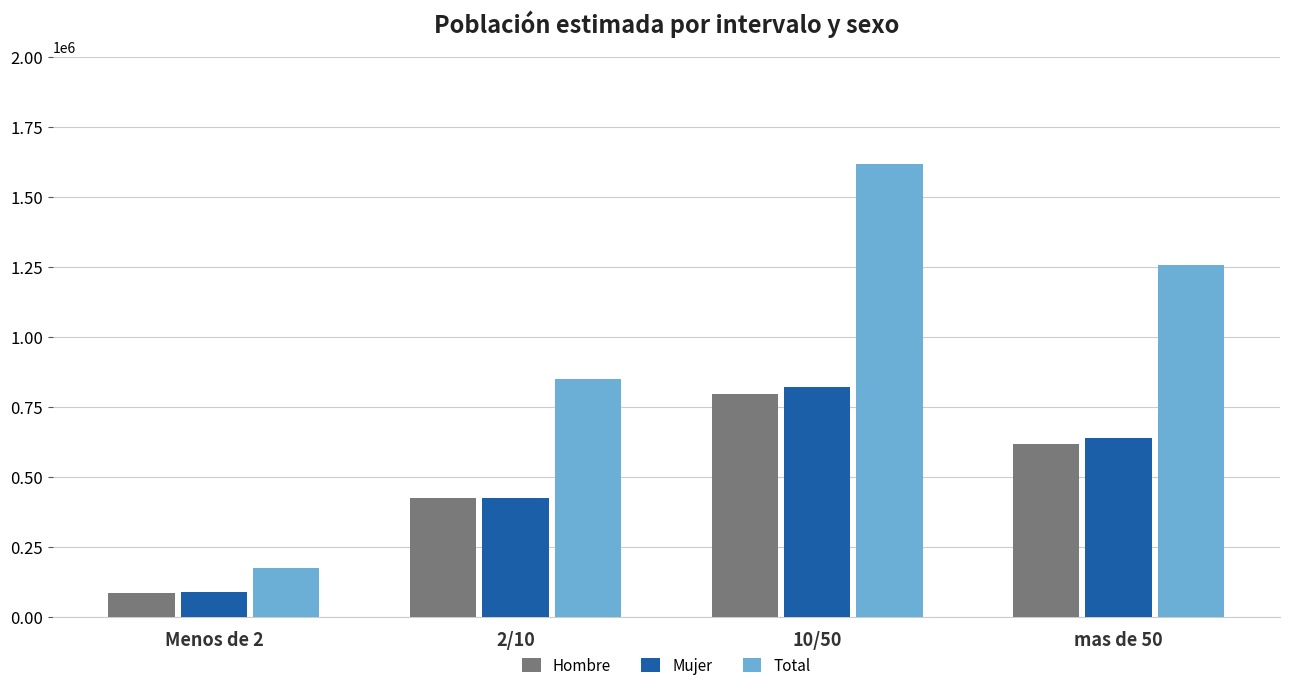

How many groups of bars are there?

4